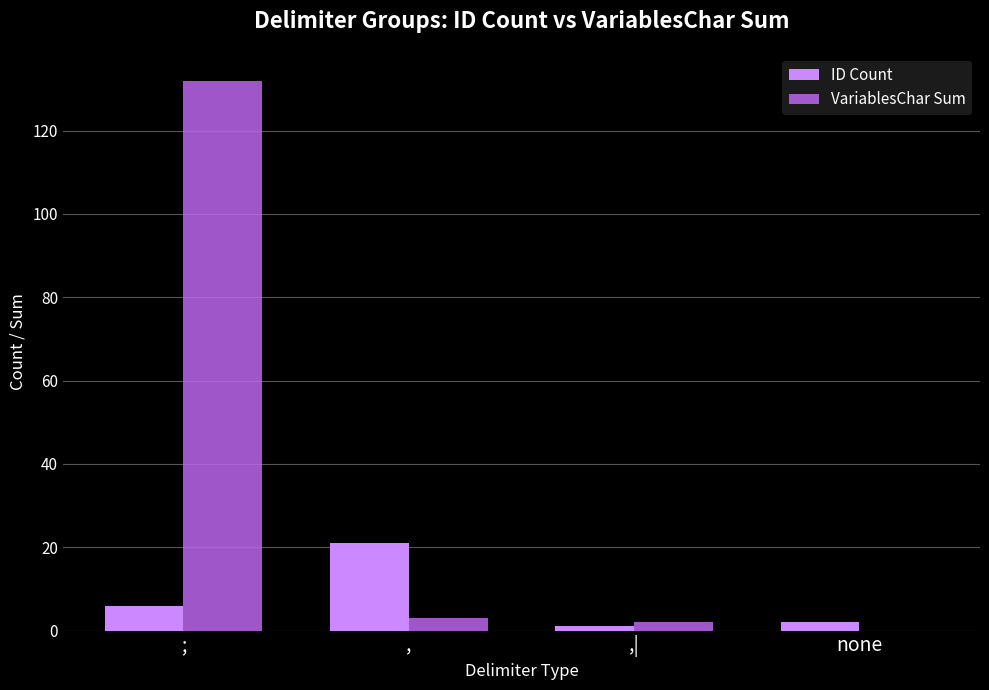

Count the number of data series in this chart.

2